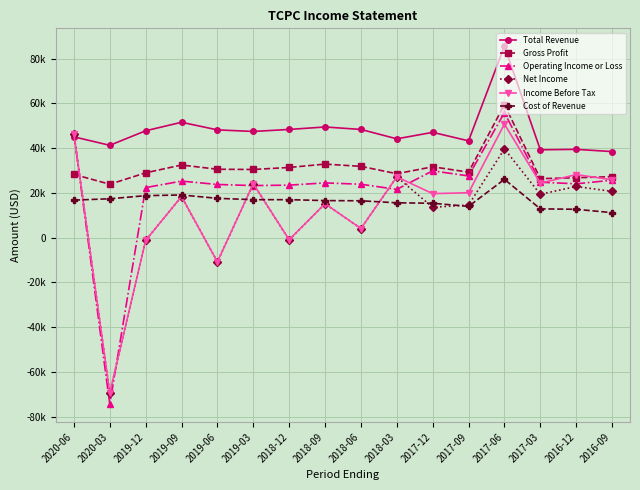

What is the label of the 14th point from the right?

2019-12